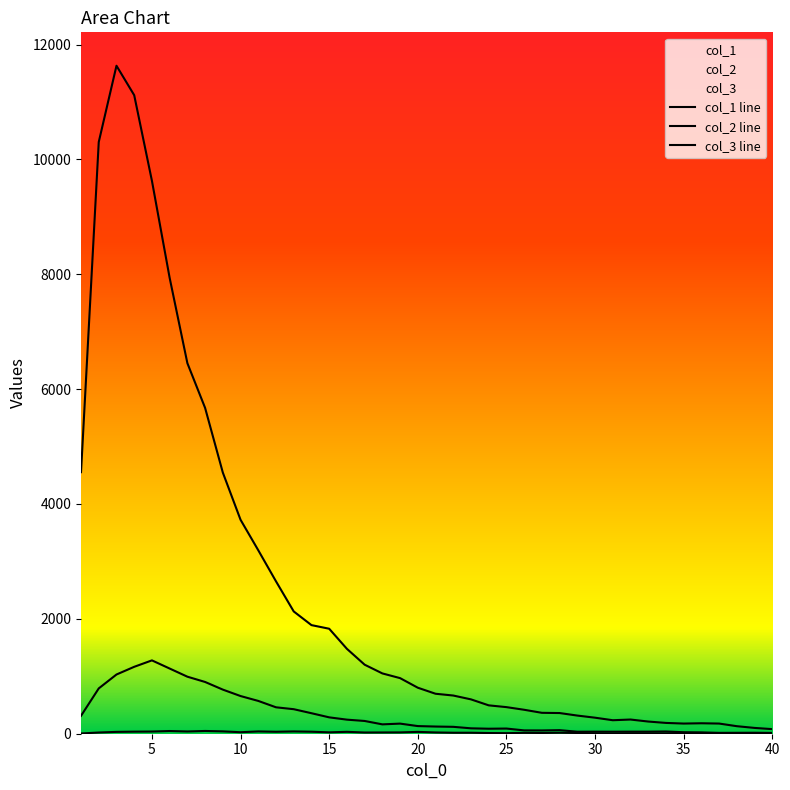

What is the value of the col_2 point at the 3rd from the left?

1031